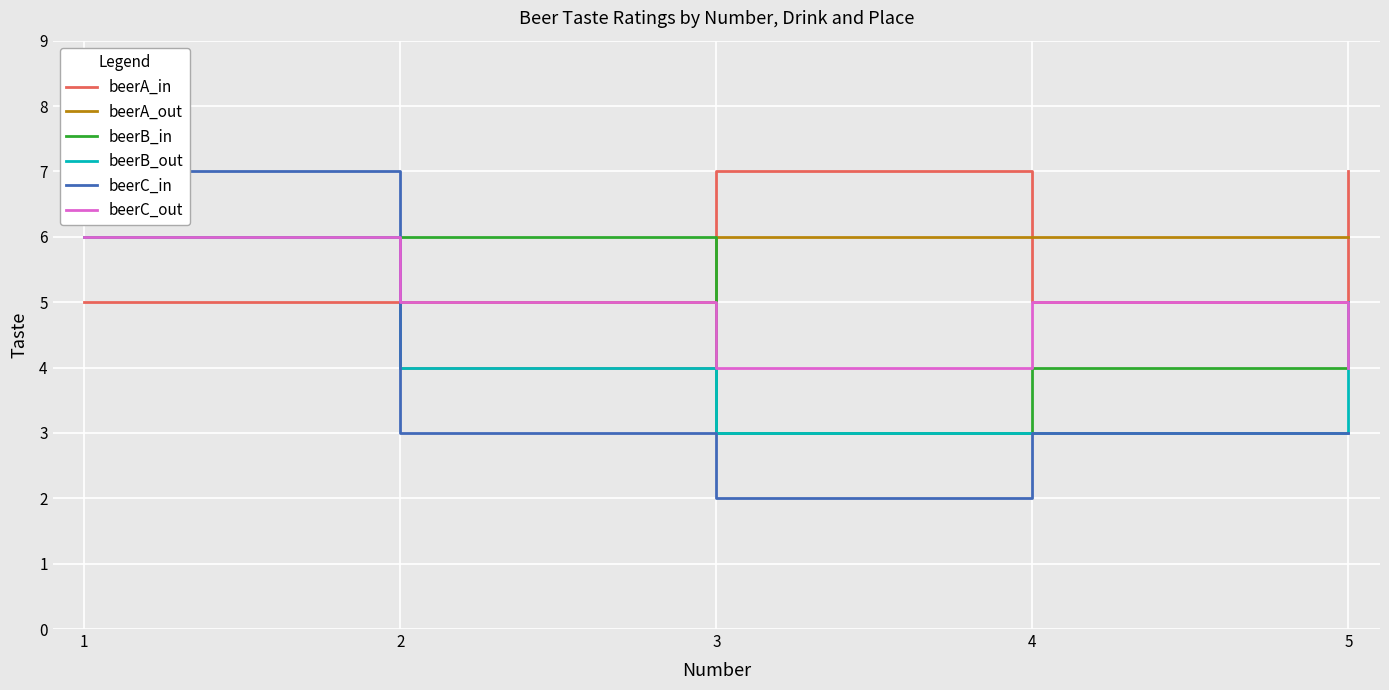

Reading right to left, what are all the values shown in this chart?

beerA_in: 5=7	4=5	3=7	2=4	1=5
beerA_out: 5=6	4=6	3=6	2=5	1=6
beerB_in: 5=5	4=4	3=3	2=6	1=6
beerB_out: 5=5	4=3	3=3	2=4	1=6
beerC_in: 5=3	4=3	3=2	2=3	1=7
beerC_out: 5=4	4=5	3=4	2=5	1=6